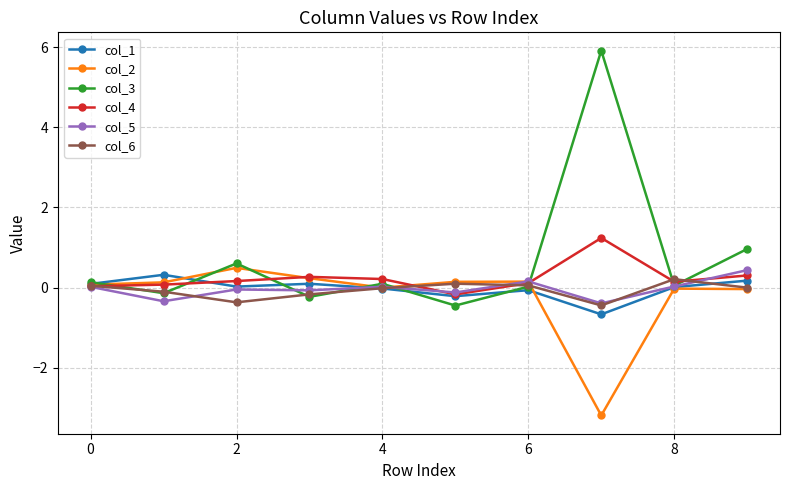

Which series has the largest total across all categories?

col_3